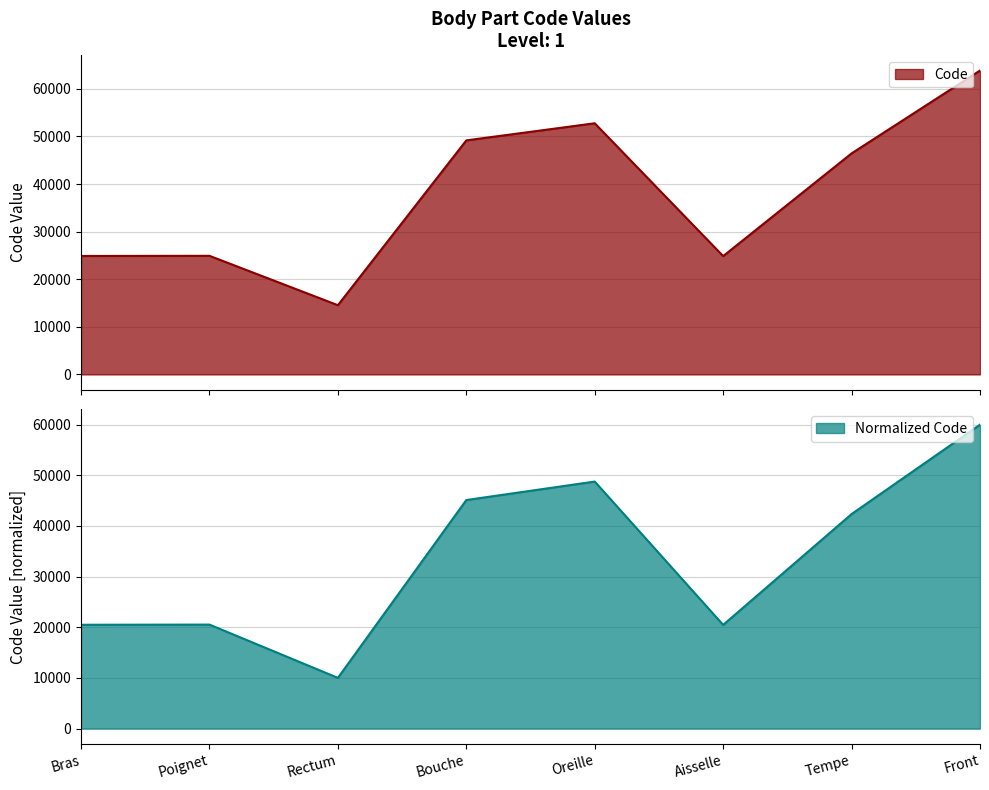

What is the minimum value shown in the chart?

14544